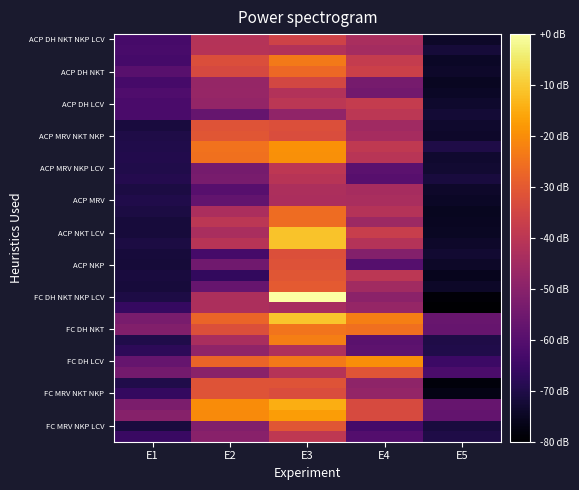

Which category has the highest value across all series?

E3